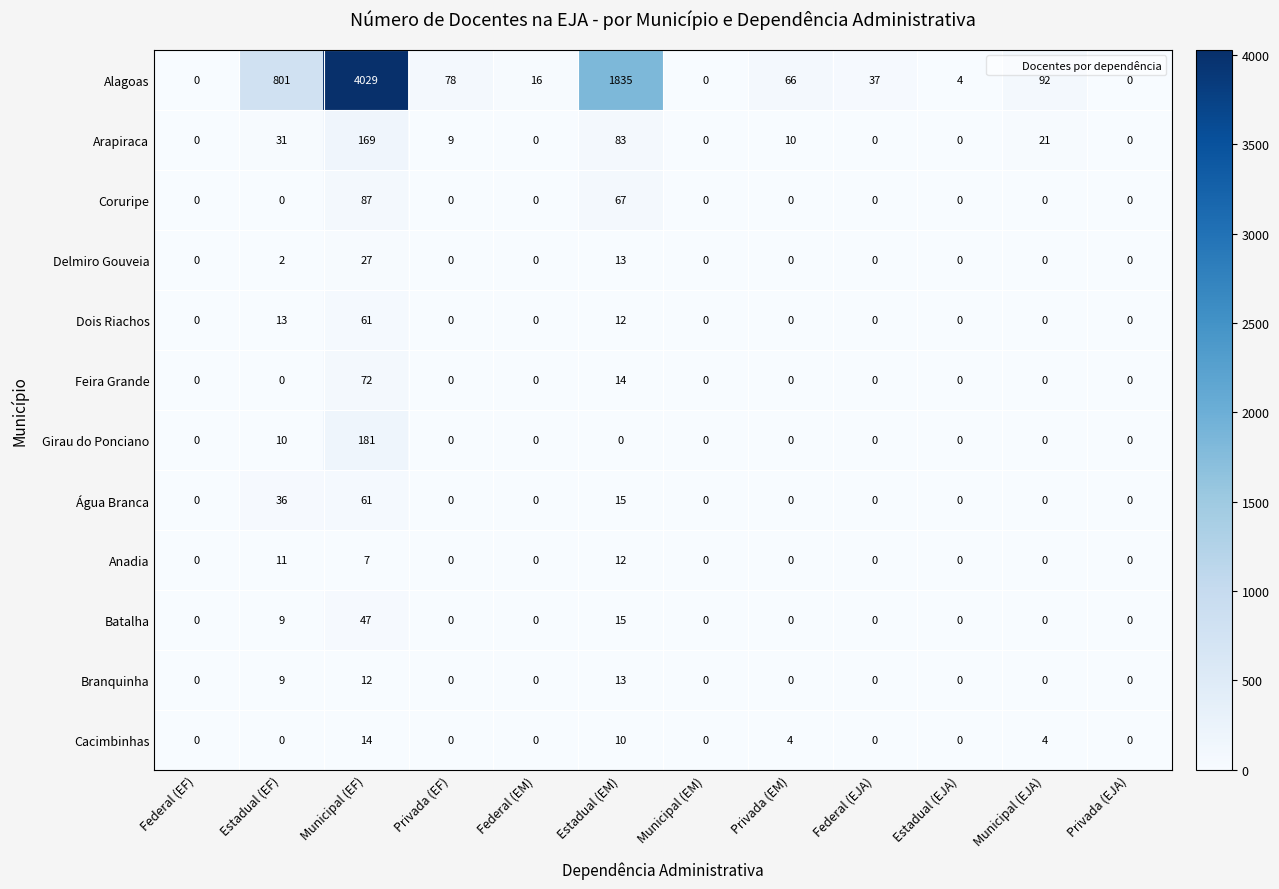

Count the number of categories in the chart.

12